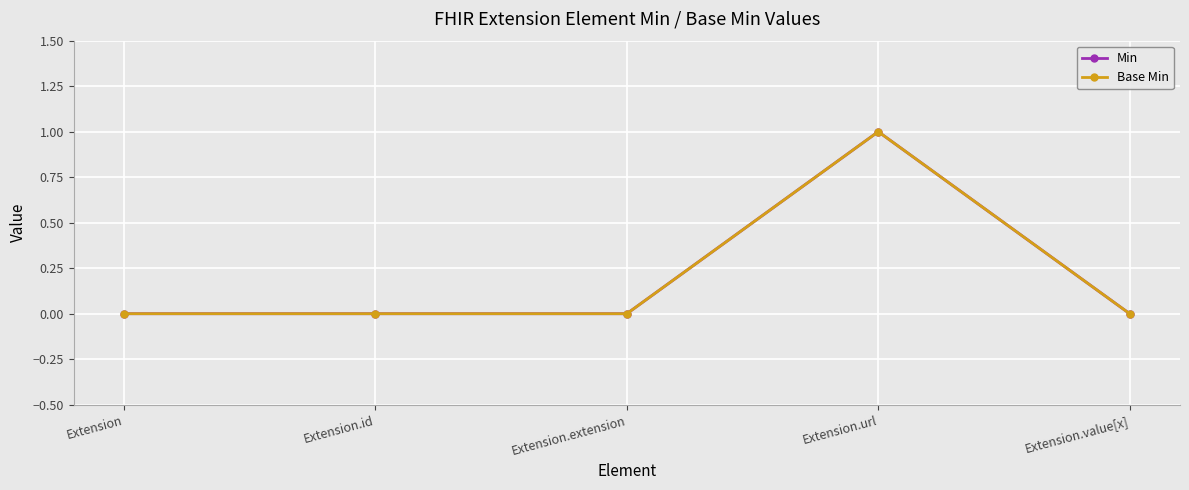

Rank the categories by Min value from highest to lowest.

Extension.url, Extension, Extension.id, Extension.extension, Extension.value[x]